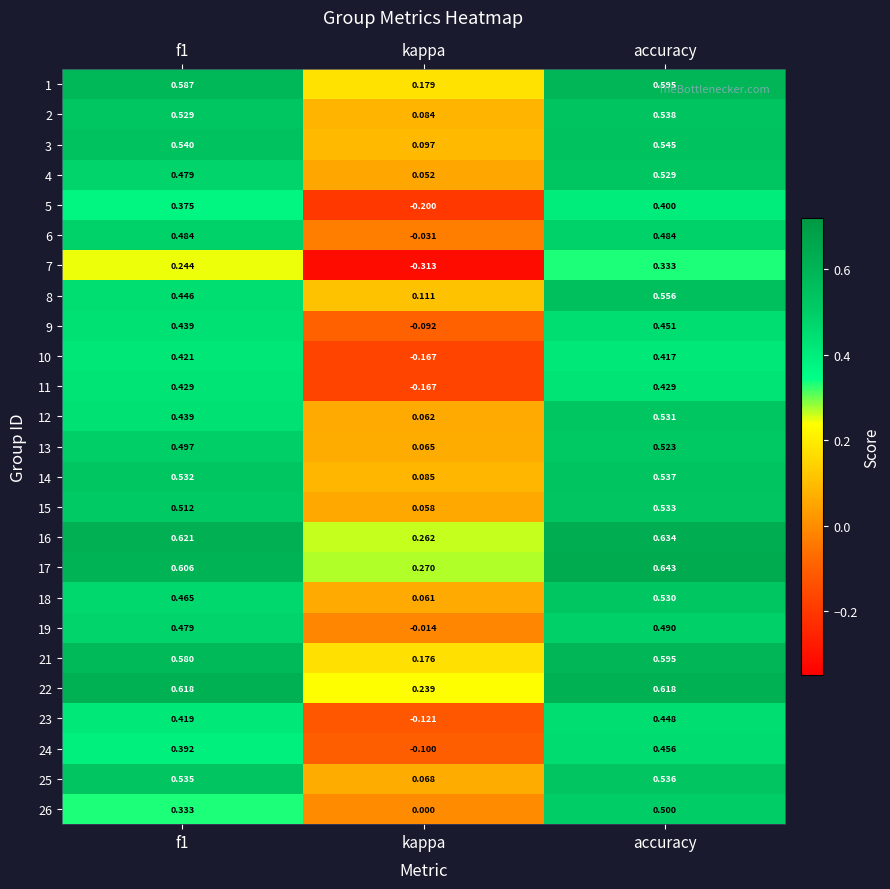

Which series has the largest range (max minus min)?

7